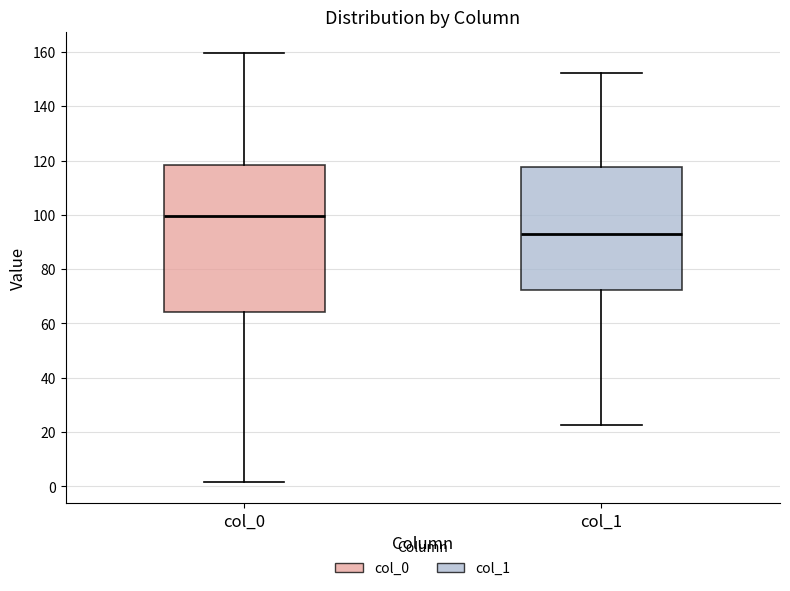

Which box has the highest median line?

col_0